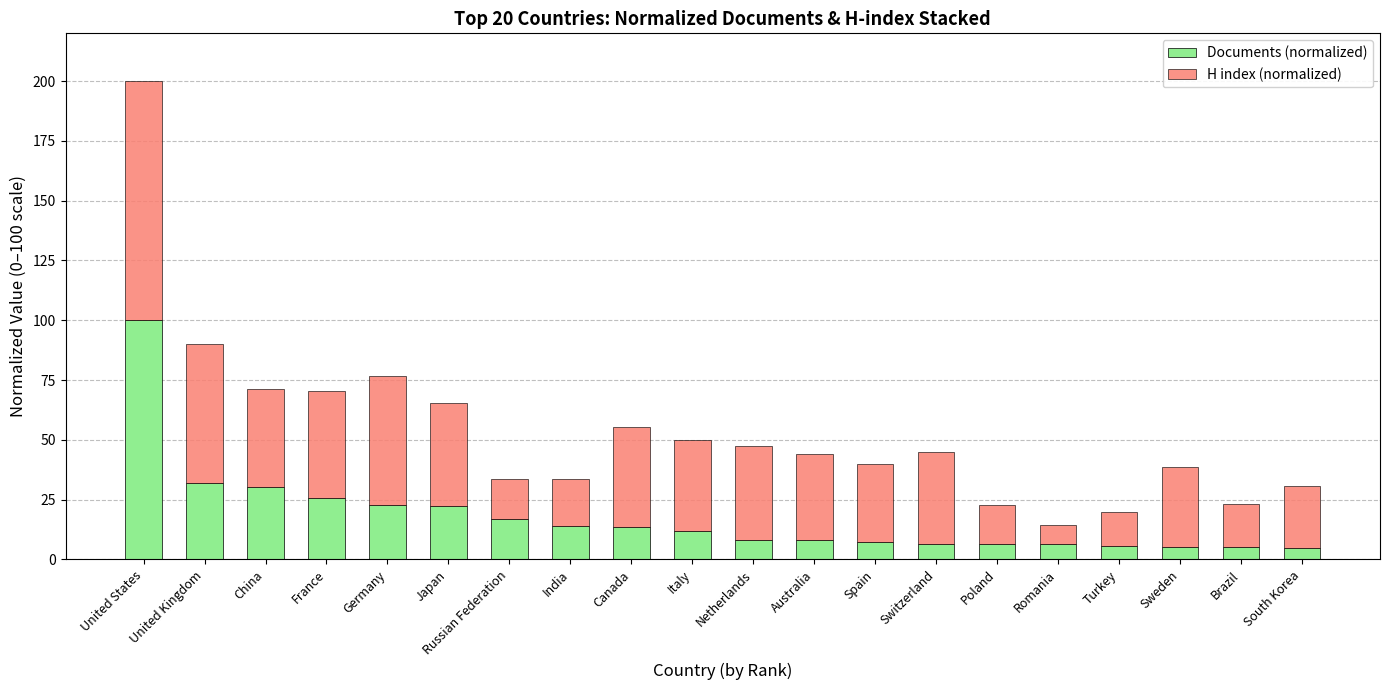

At which category is the sum across all series the highest?

United States